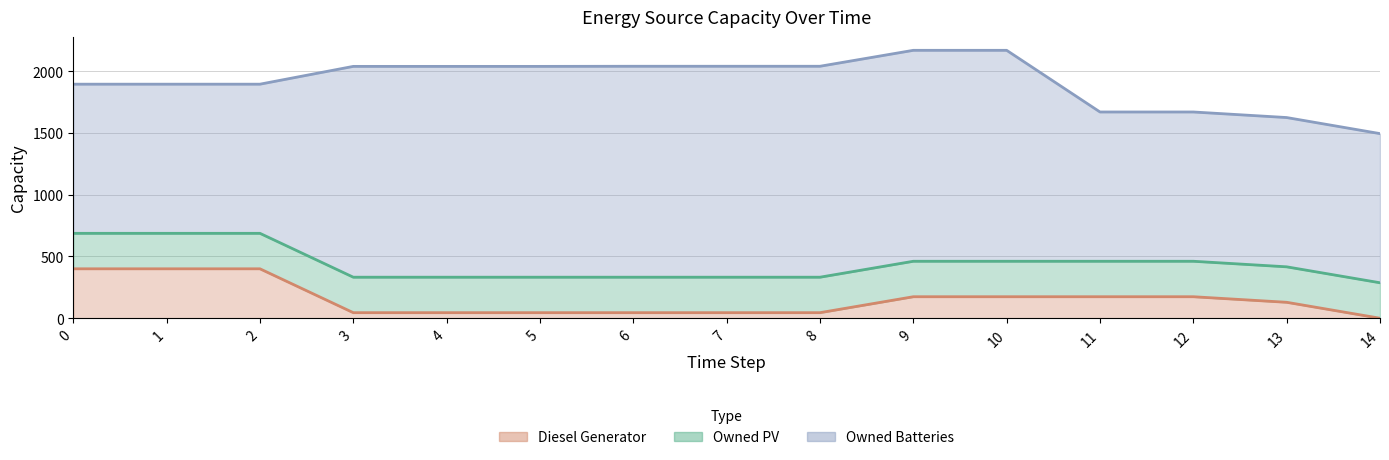

What is the value of the Diesel Generator point at the 5th from the left?

45